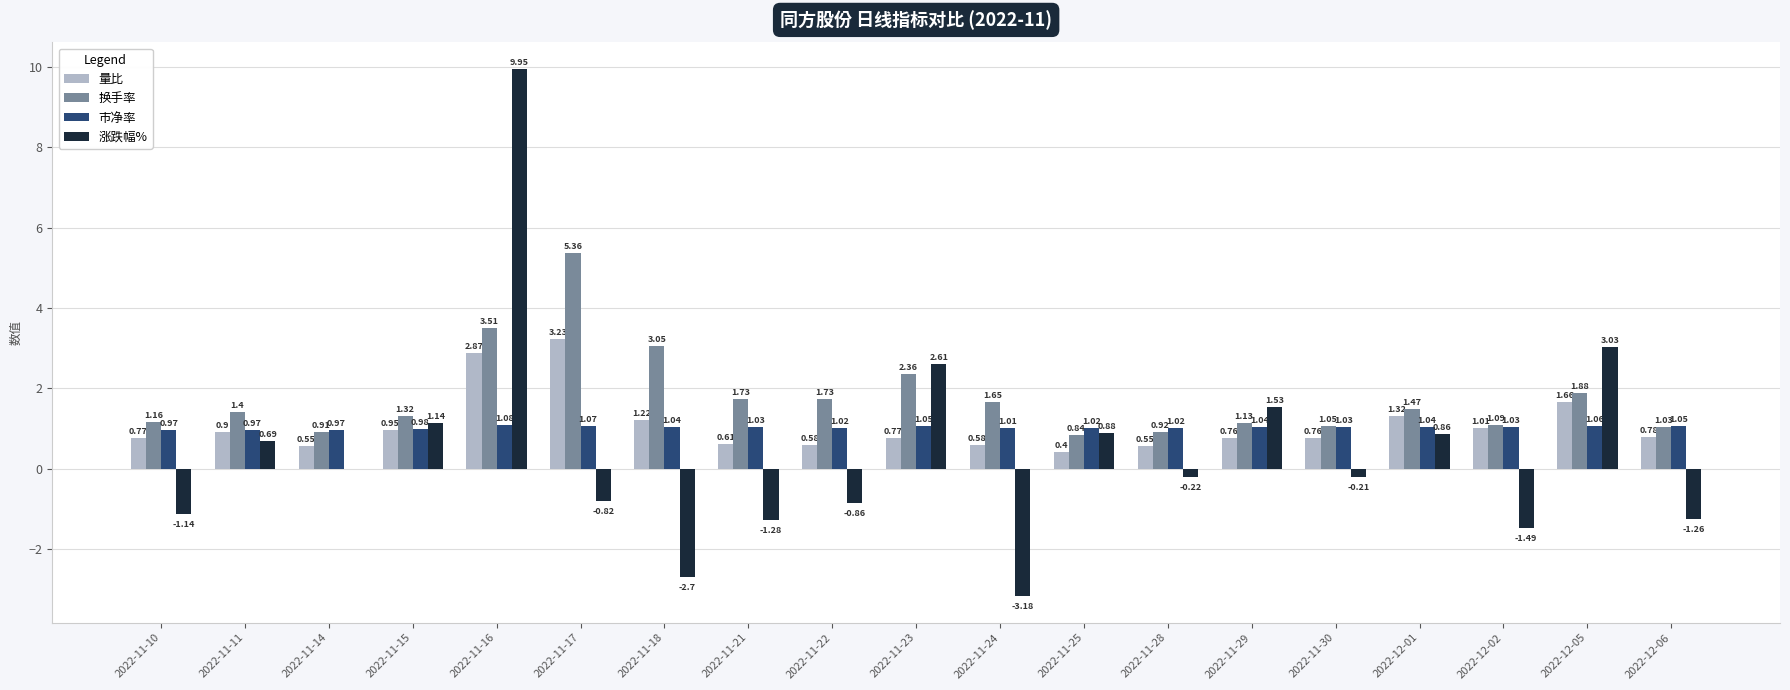

At which category is the sum across all series the highest?

2022-11-16